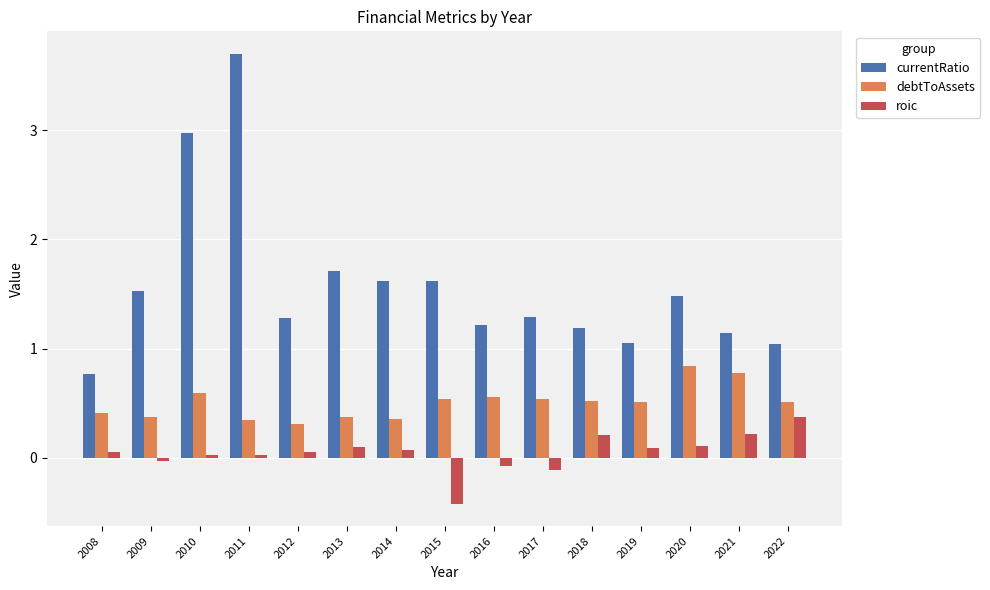

Which category has the lowest value in the currentRatio series?

2008